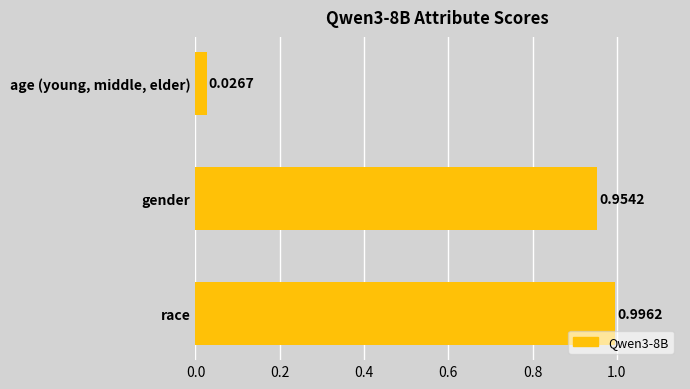

What is the sum of all values?

2.0